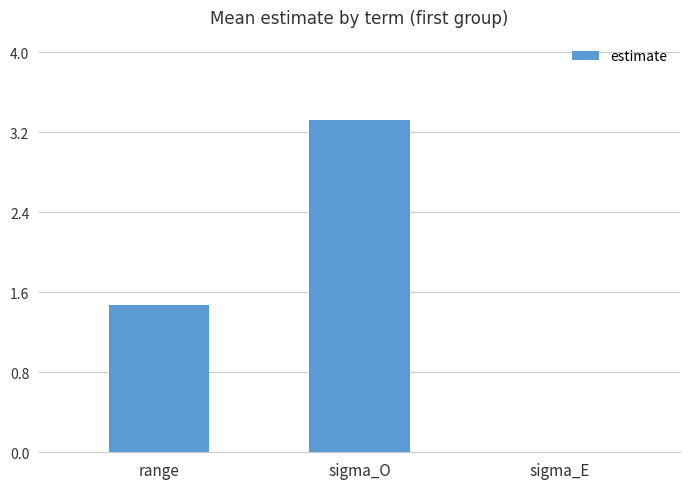

What is the sum of all values?

4.8